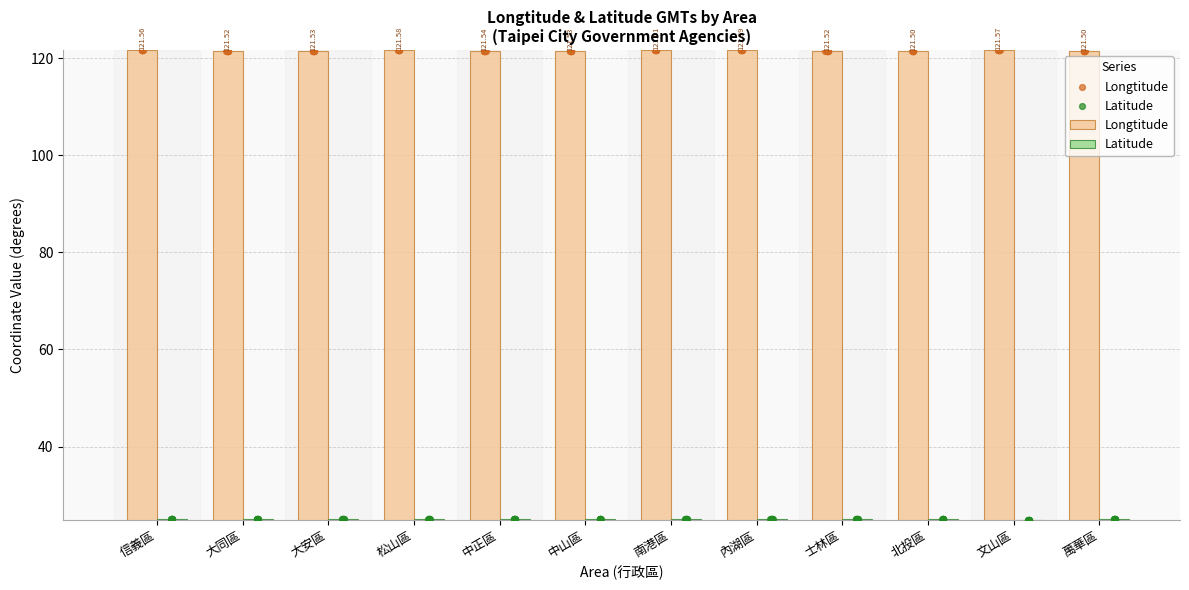

At which category is the sum across all series the highest?

中正區